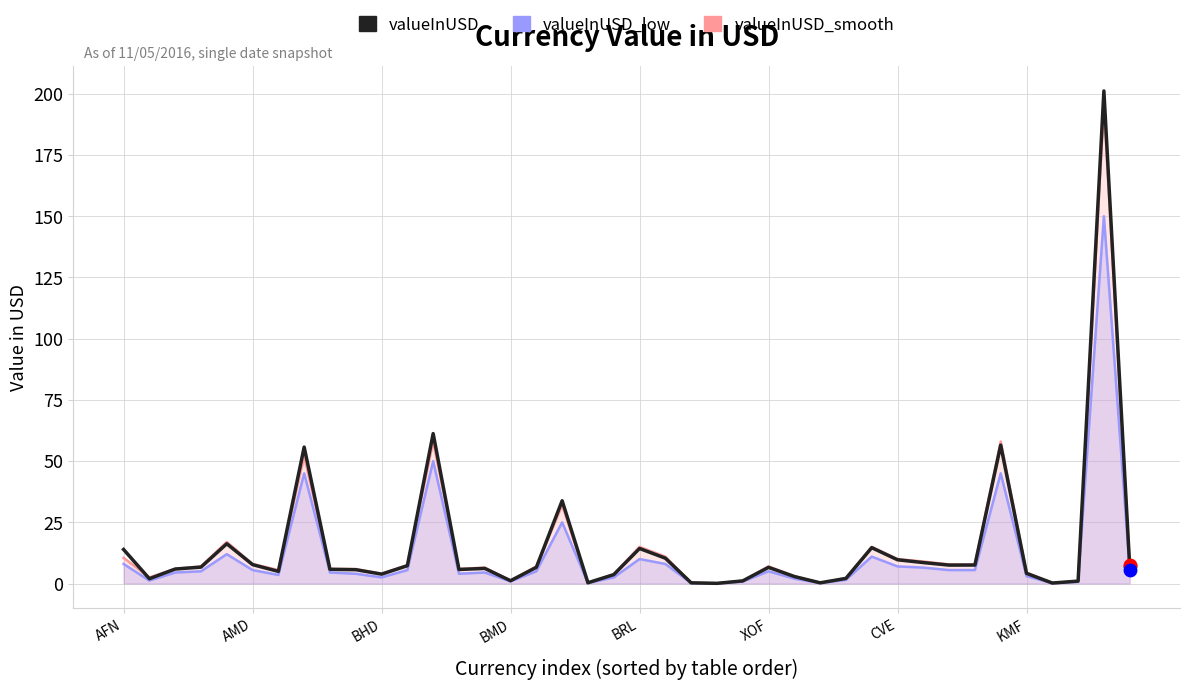

What is the change in value from 32 to 34?

+49.0